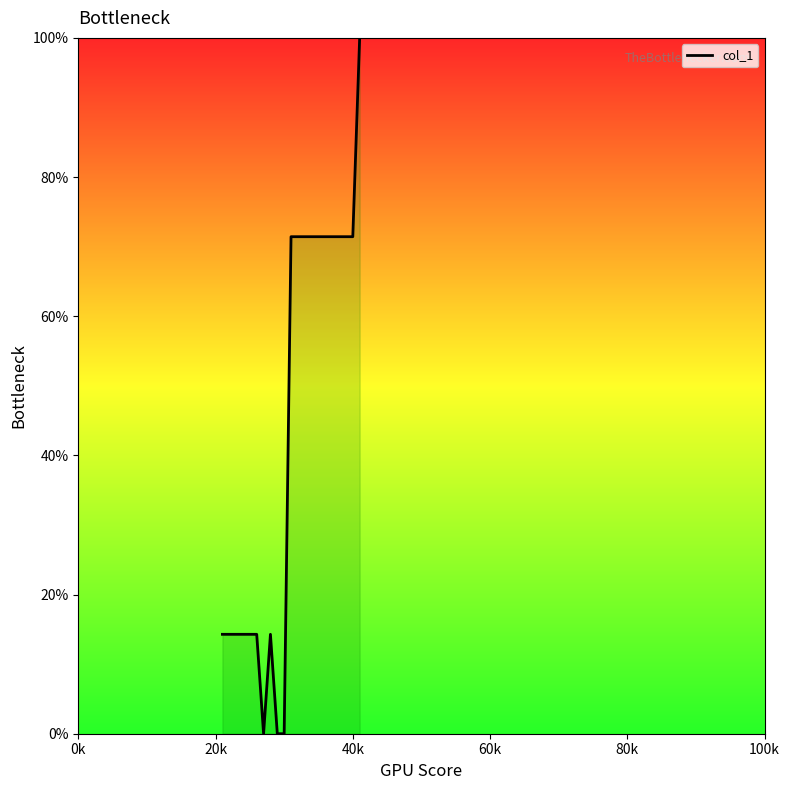

What is the difference between the maximum and minimum values?

100.0